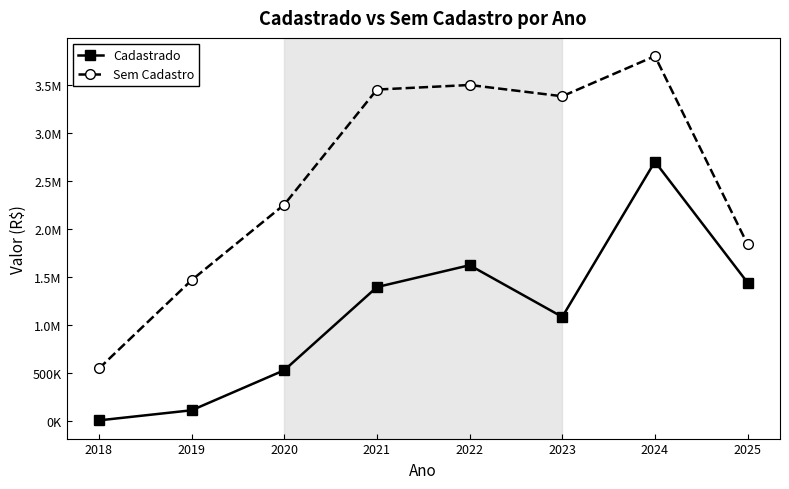

True or false: Cadastrado and Sem Cadastro cross at least once.

False